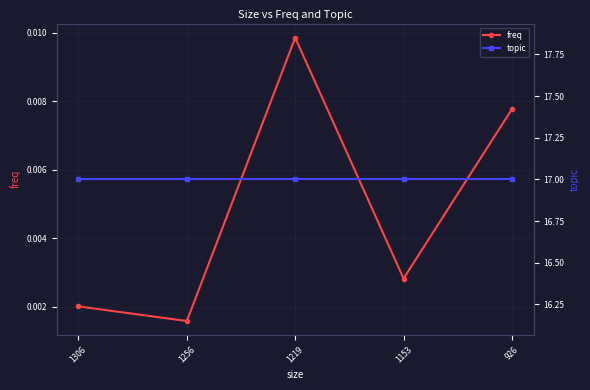

True or false: freq and topic cross at least once.

False